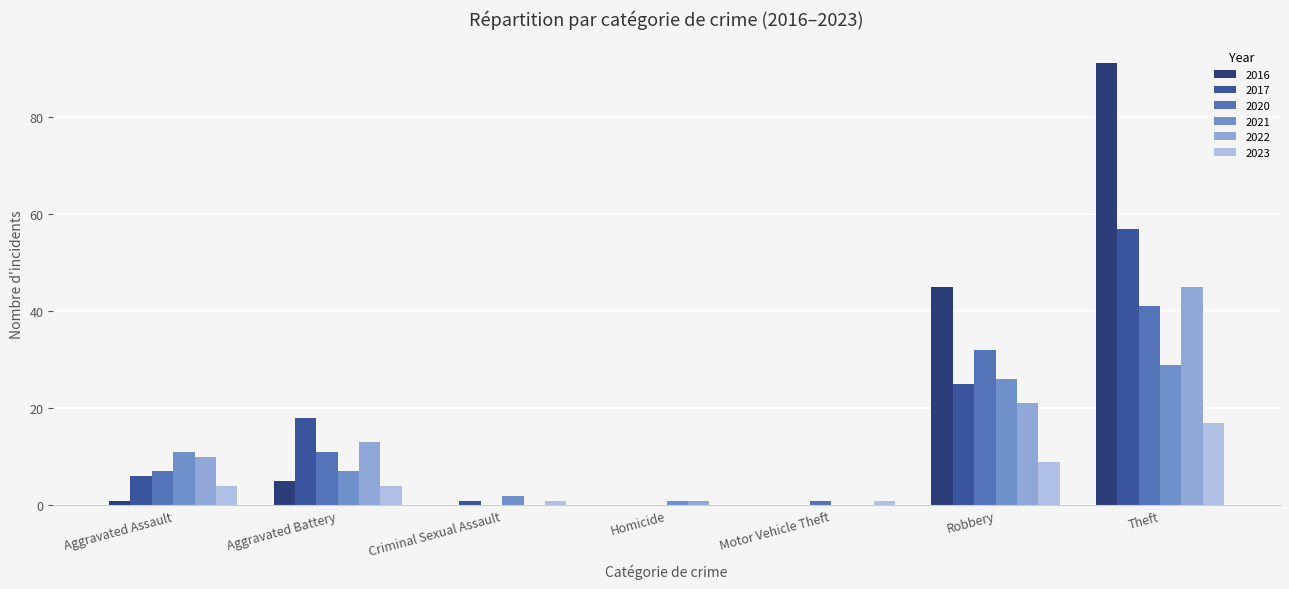

Between Aggravated Battery and Robbery, which series saw the biggest shift?

2016